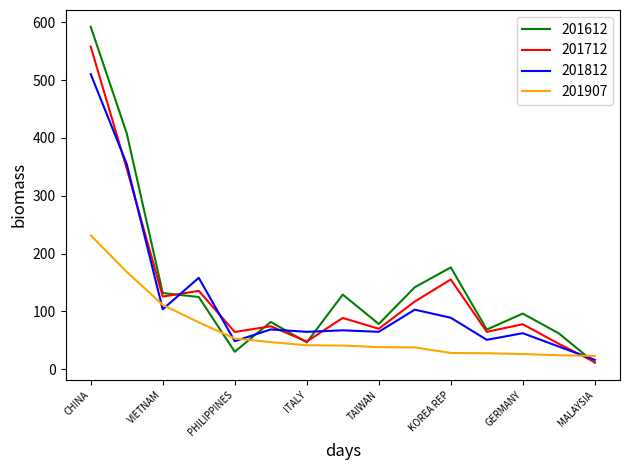

List the series in order of their peak value, lowest first.

201907, 201812, 201712, 201612